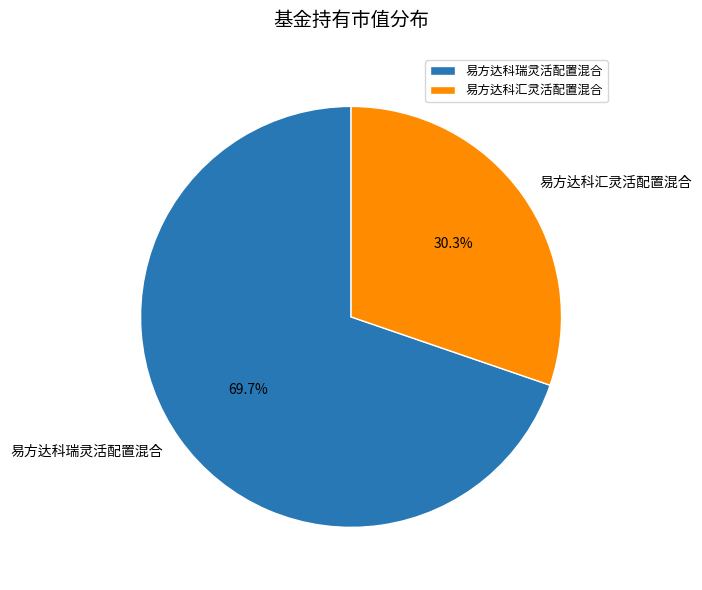

How many segments does this pie chart have?

2